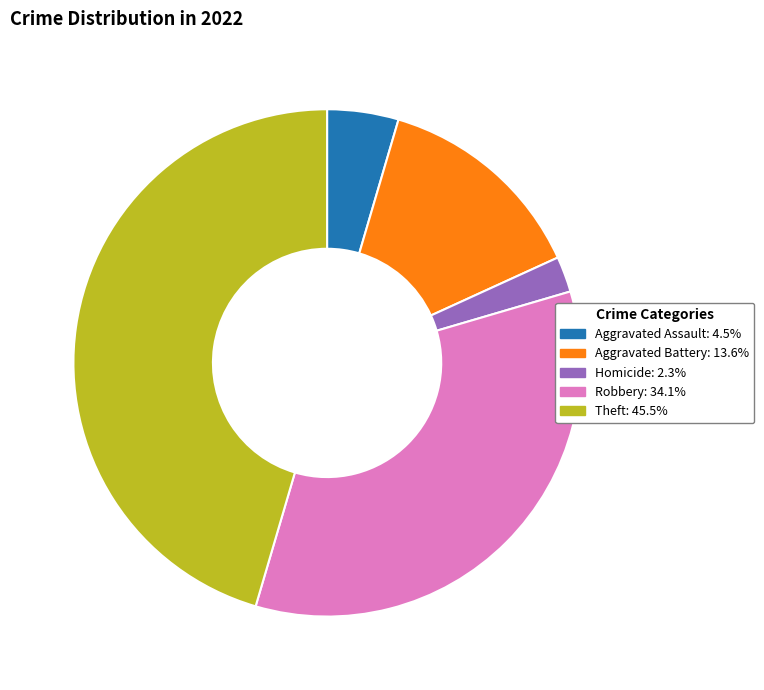

Is there a majority slice in this chart?

No